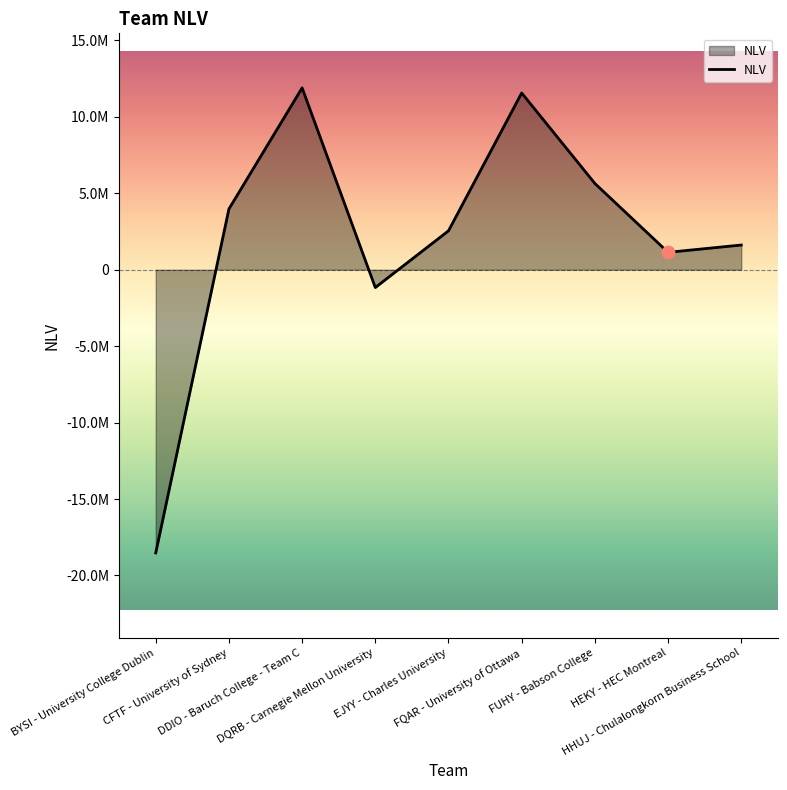

What is the change in value from FUHY - Babson College to HHUJ - Chulalongkorn Business School?

-4026669